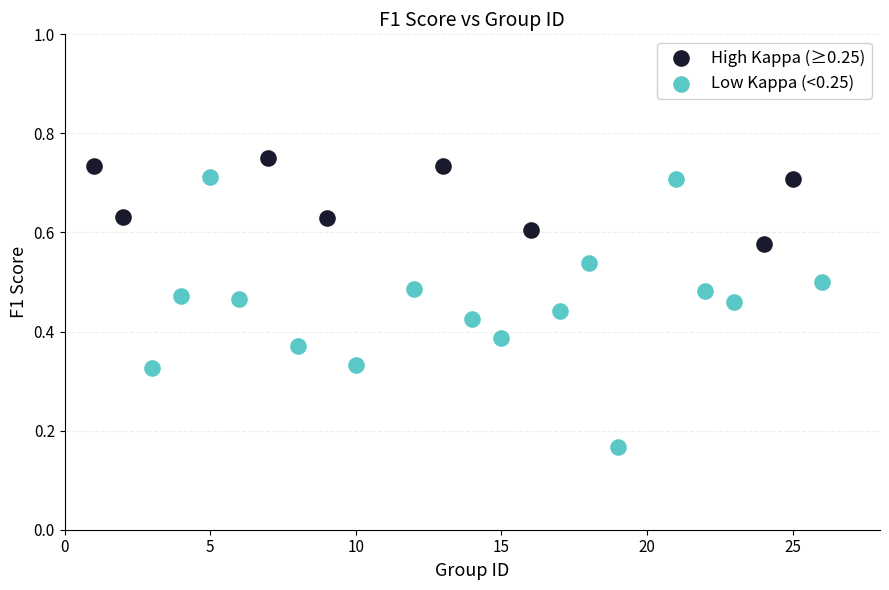

What are all the series names shown in the legend?

High Kappa (≥0.25), Low Kappa (<0.25)